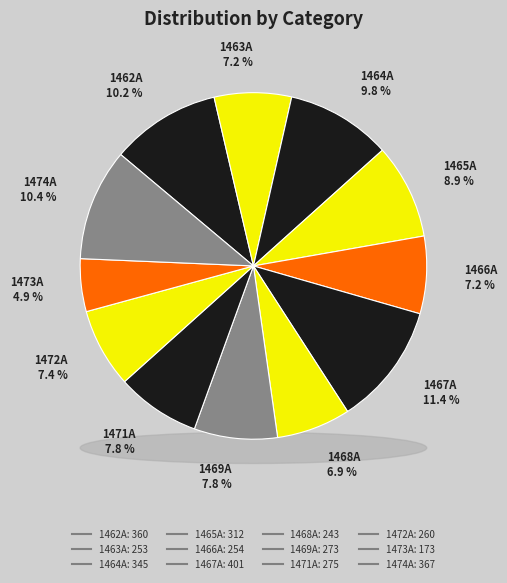

How many slices are in this pie chart?

12